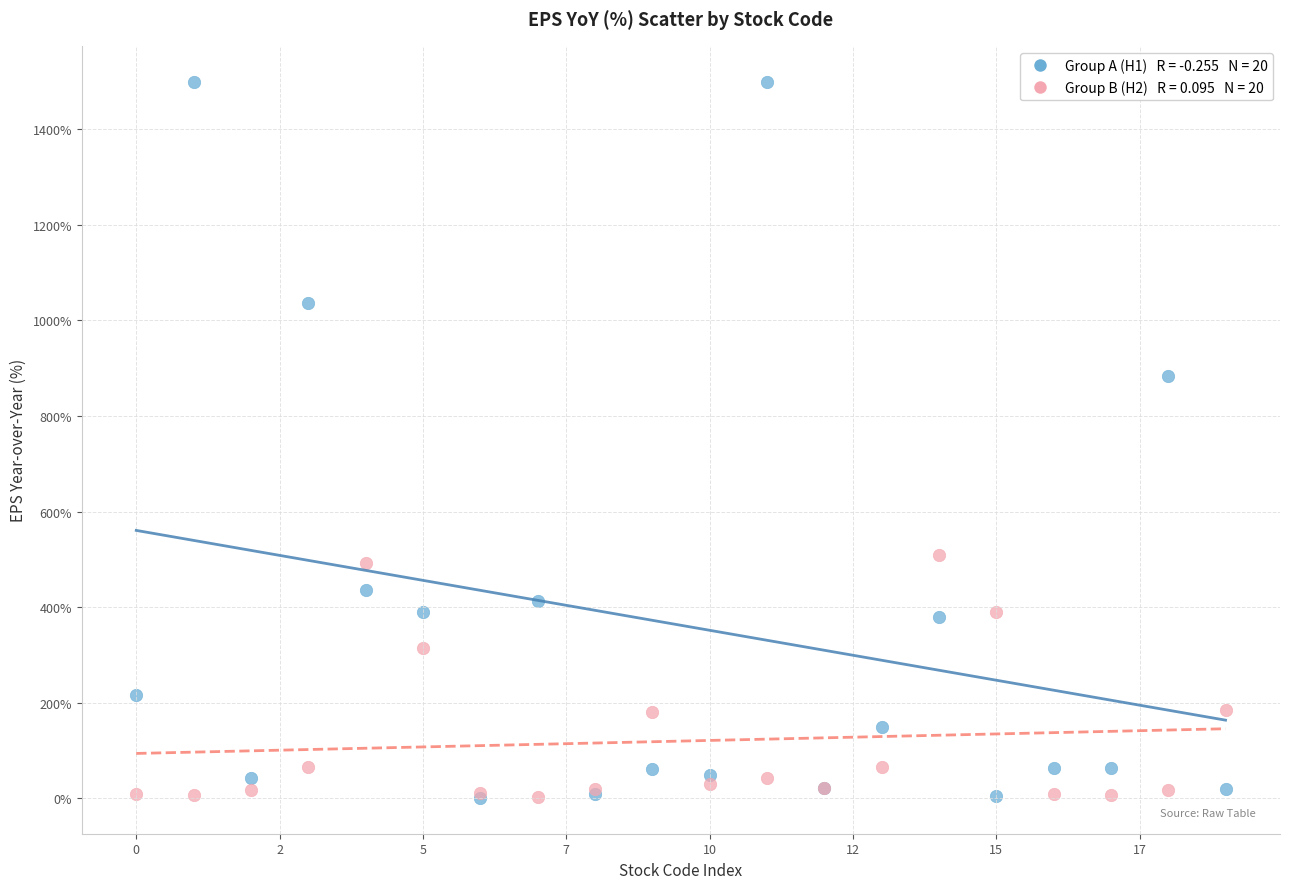

Across all series, what Y value is closest to 750?

883.3